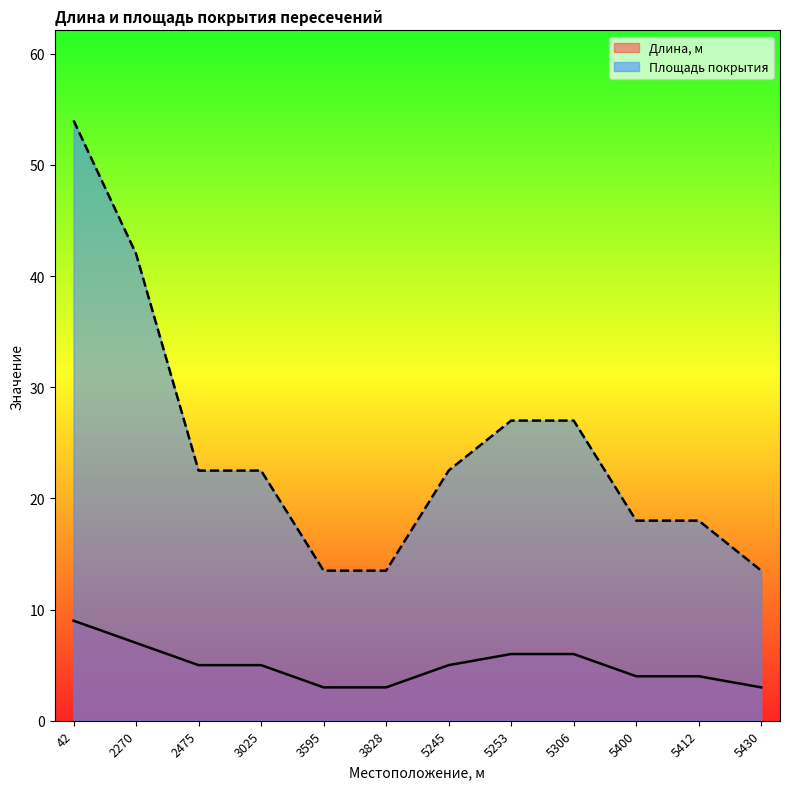

Rank the series by their maximum value, from lowest to highest.

Длина, м, Площадь покрытия